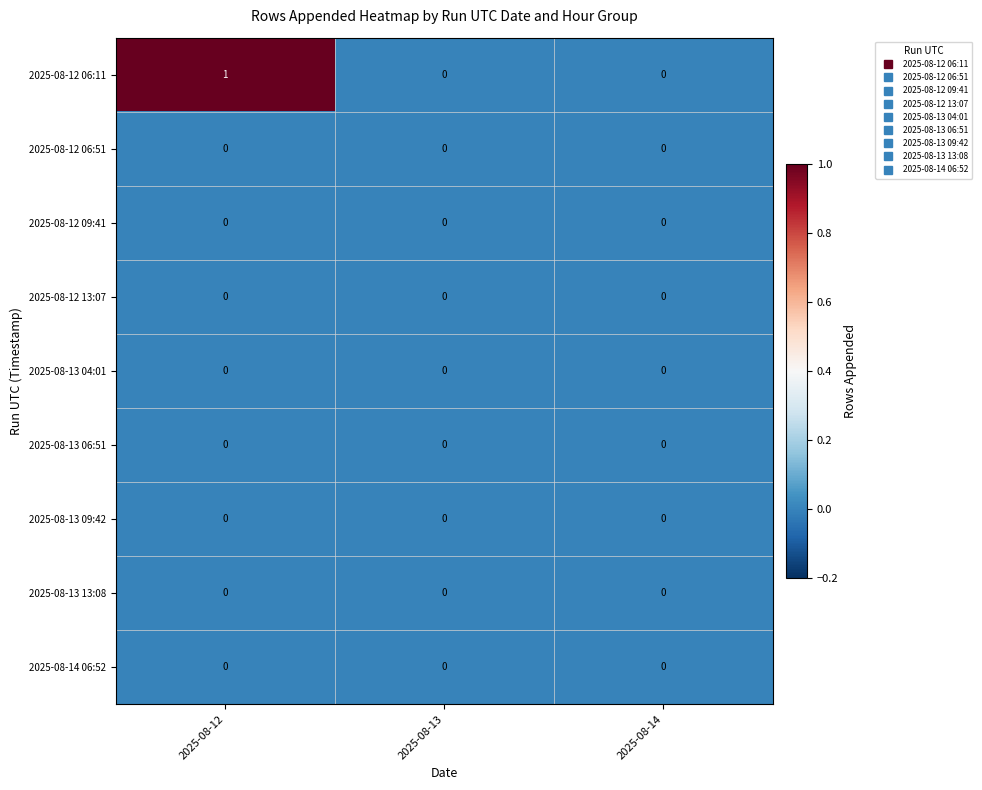

What is the total value across all series at 2025-08-12?

1